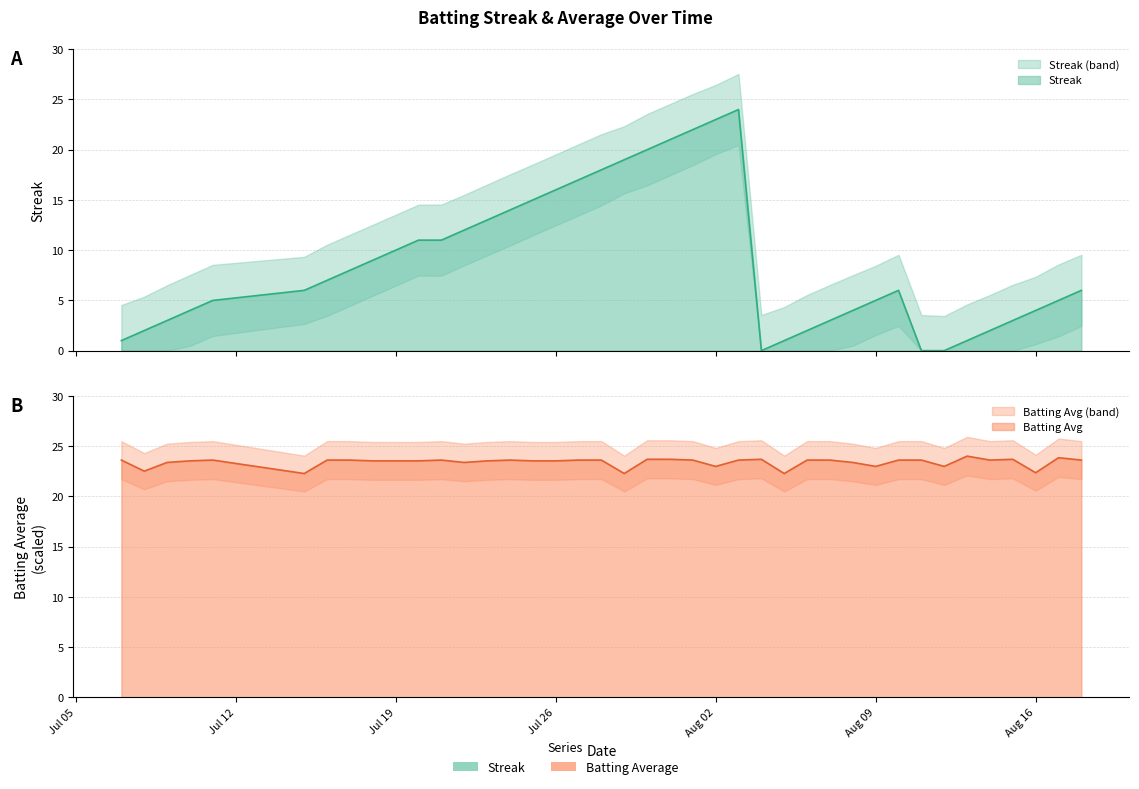

How many lines are shown in the chart?

2